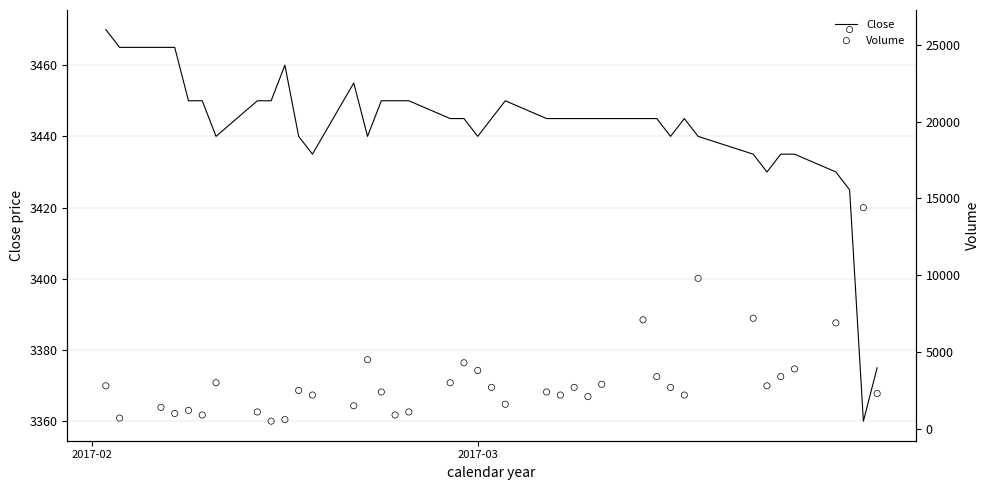

Is the value of Volume at 12 greater than the value of Close at 37?

No